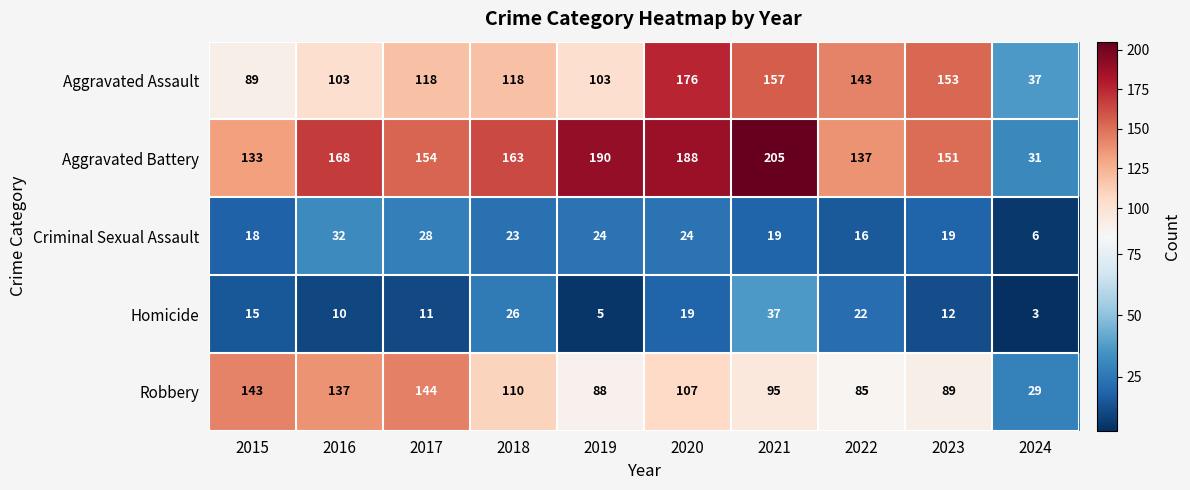

At how many categories does at least one series exceed 109?

9